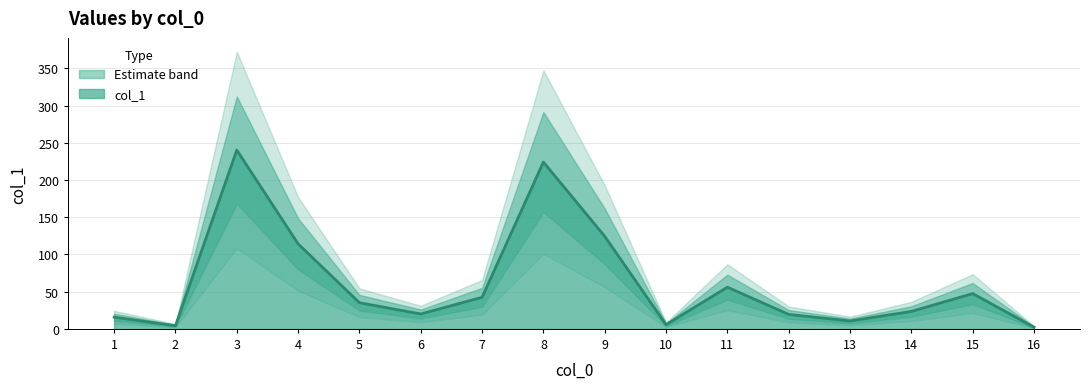

True or false: the data has more than 0 interior local peaks.

True